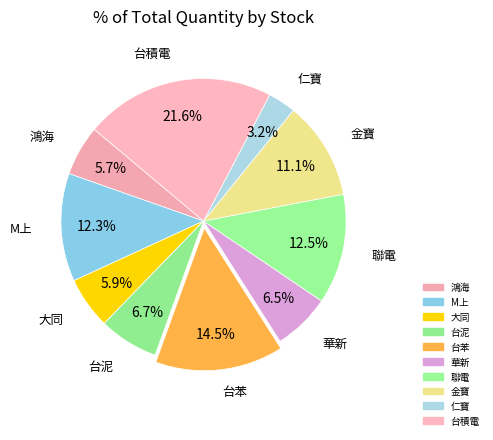

To the nearest percent, what is the average slice percentage?

10%